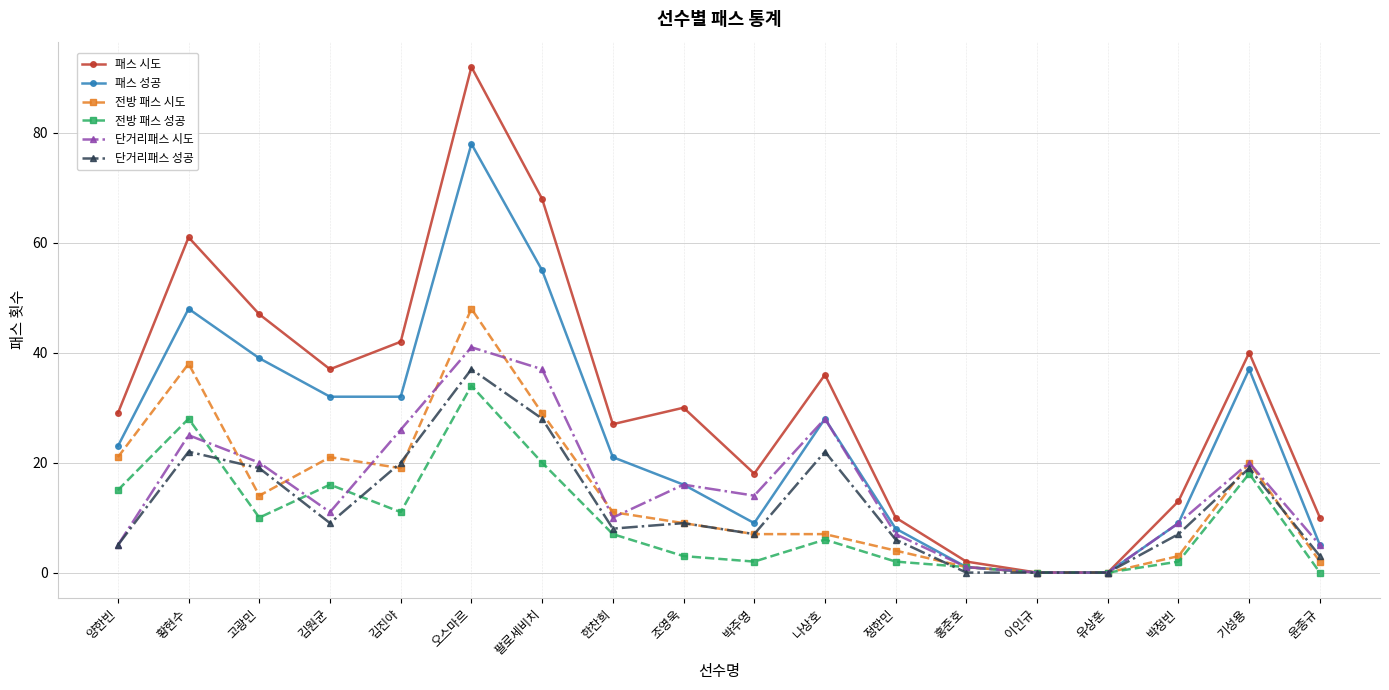

Where is the first local maximum for 전방 패스 성공?

황현수